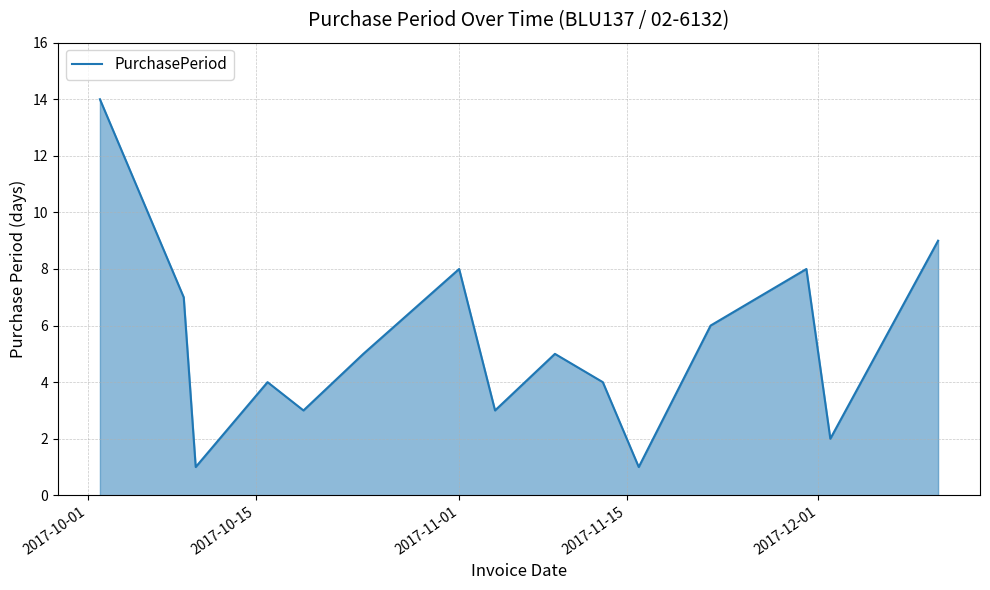

What is the maximum value shown in the chart?

14